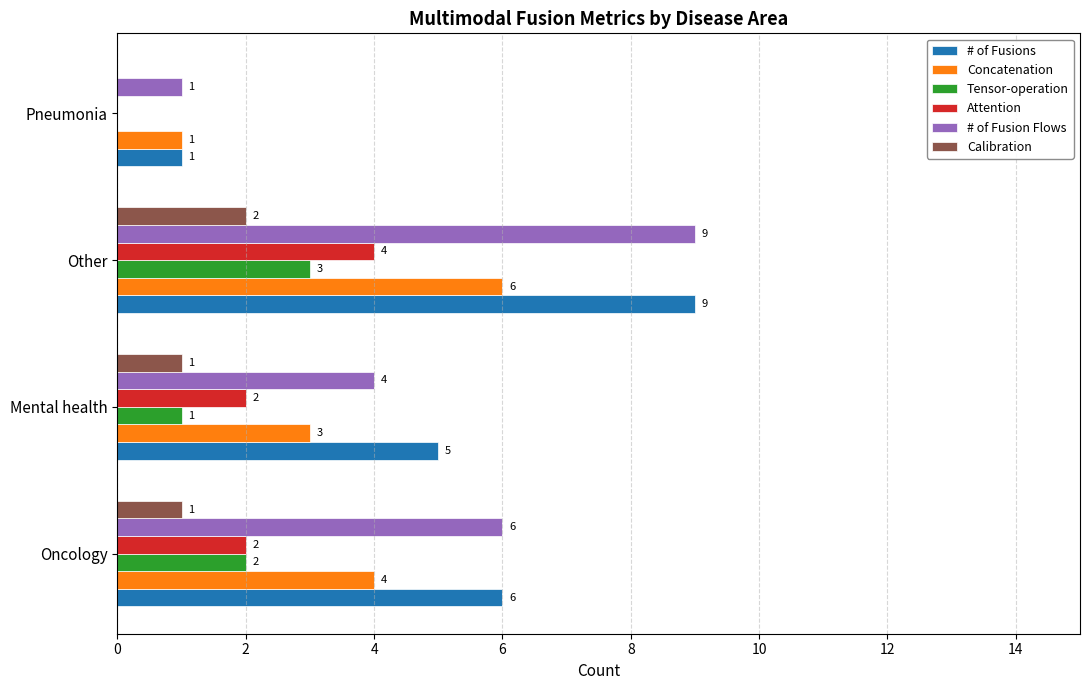

The Tensor-operation series shows 3 at Other. True or false?

True